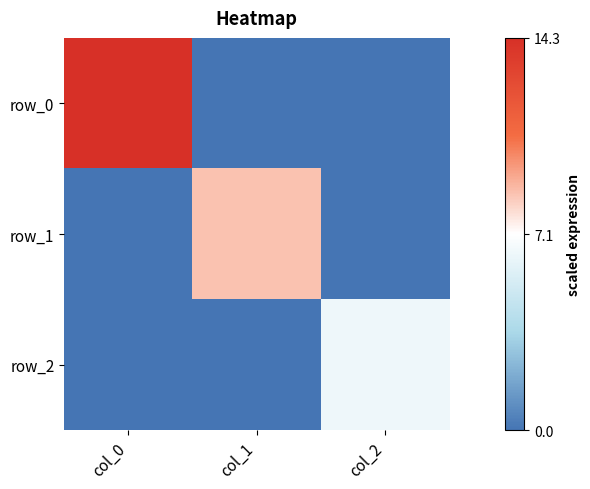

How many values in the row_0 series exceed 0?

1